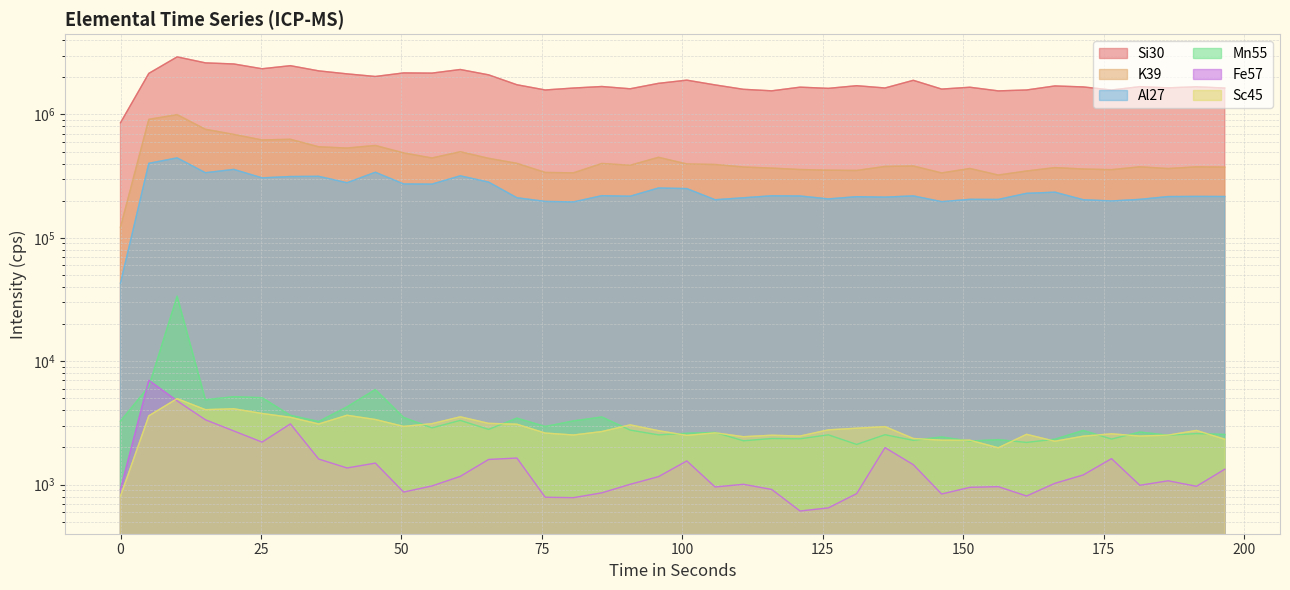

True or false: Sc45 and K39 cross at least once.

False